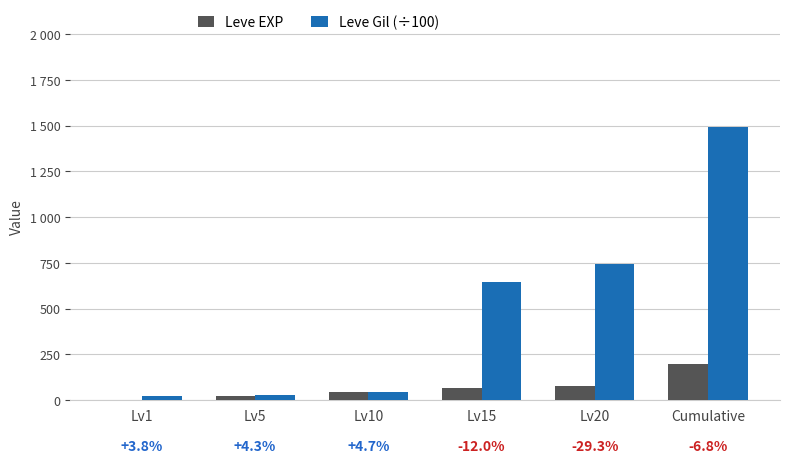

The value of Leve EXP at Lv10 is 68.2. True or false?

False